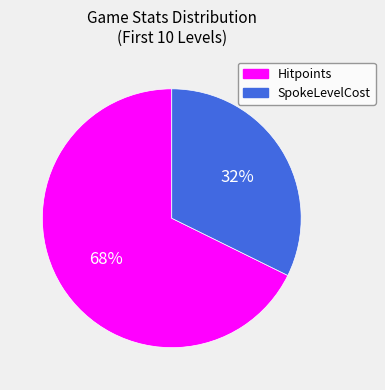

To the nearest percent, what percentage of the pie is Hitpoints?

68%